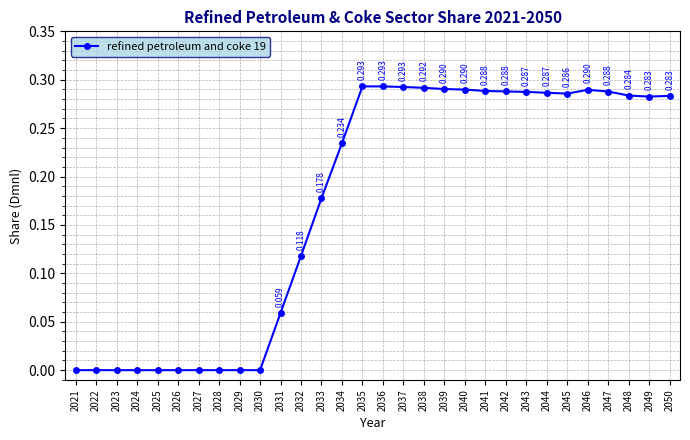

List the labels in order of value, largest first.

2035, 2036, 2037, 2038, 2039, 2040, 2046, 2041, 2042, 2047, 2043, 2044, 2045, 2048, 2050, 2049, 2034, 2033, 2032, 2031, 2021, 2022, 2023, 2024, 2025, 2026, 2027, 2028, 2029, 2030